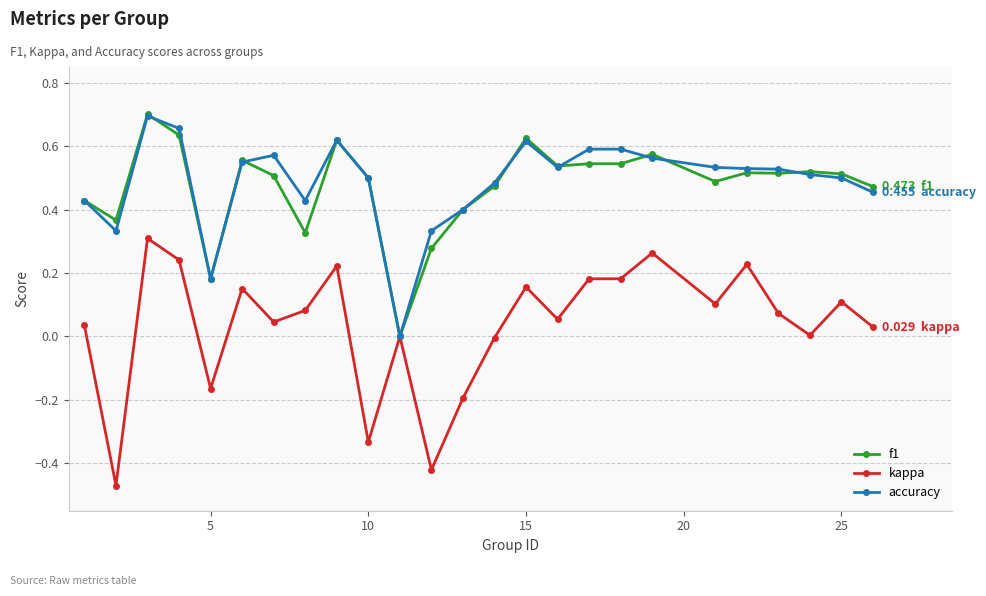

True or false: kappa has more than 2 points higher than both neighbors.

True